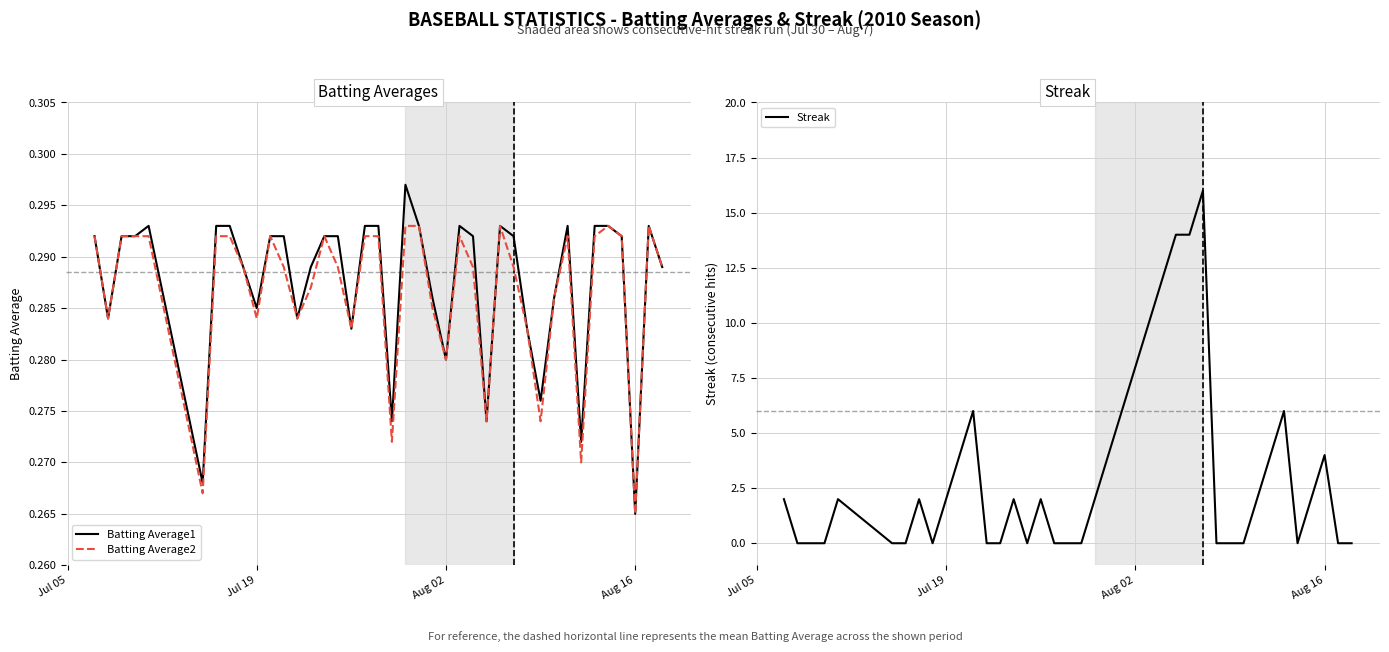

At which label is Batting Average1 closest to 0?

Aug 16